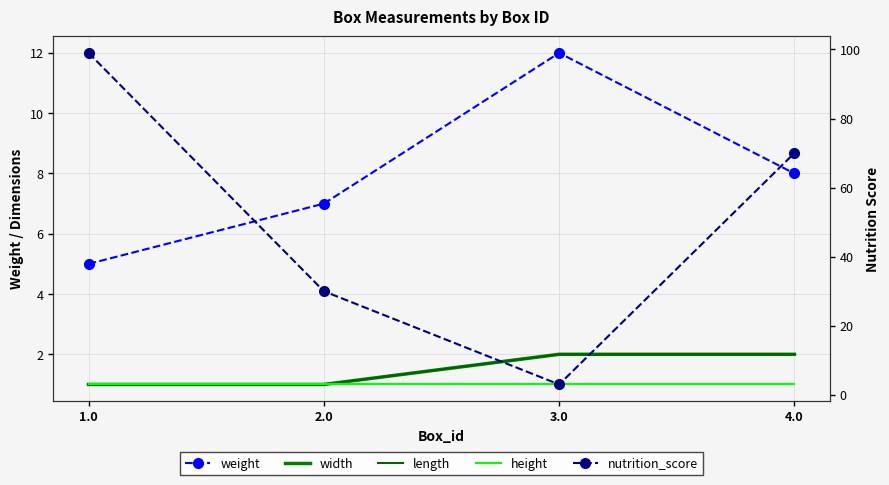

Where is the first local minimum for nutrition_score?

3.0